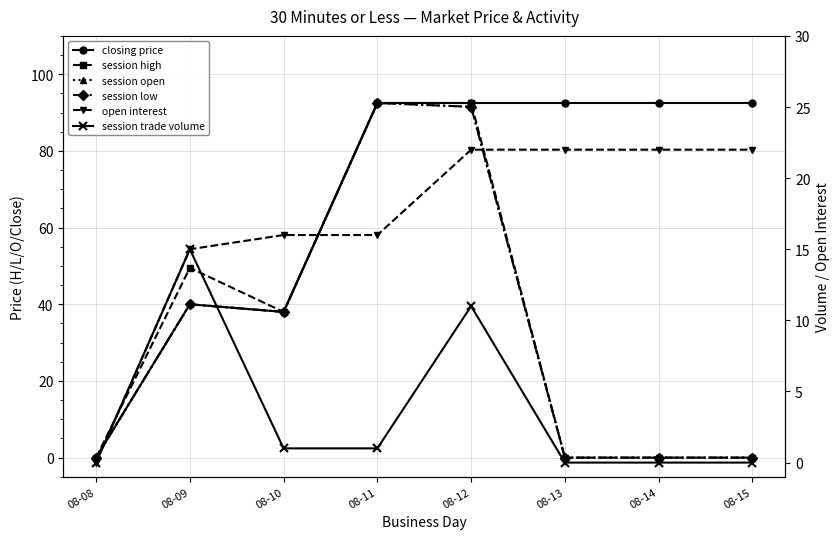

Does the chart have visible grid lines?

Yes